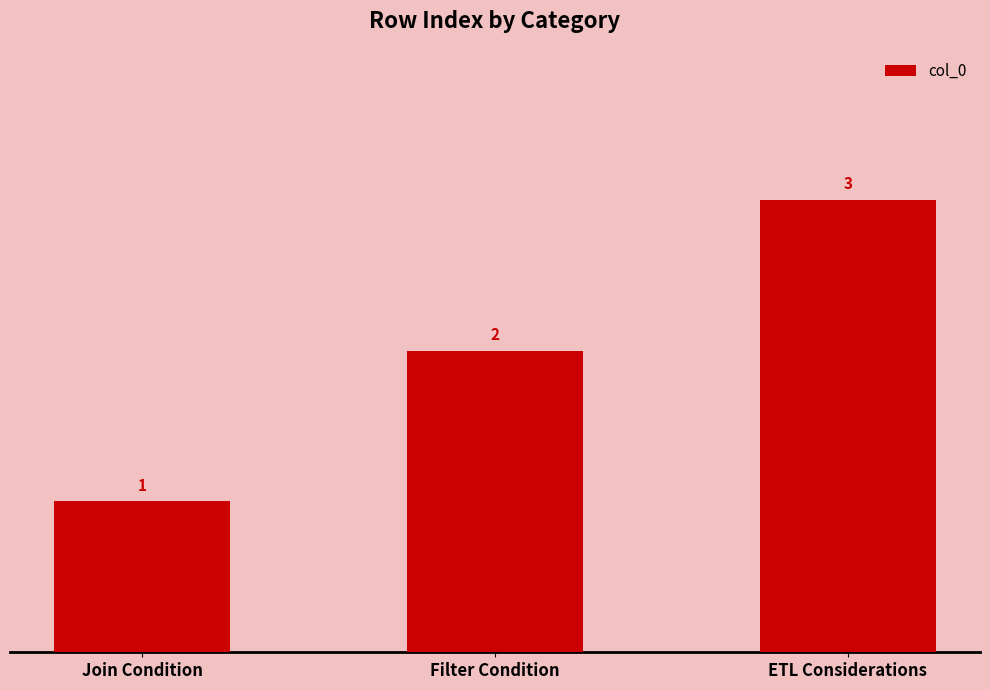

How many values are between 1 and 3?

3